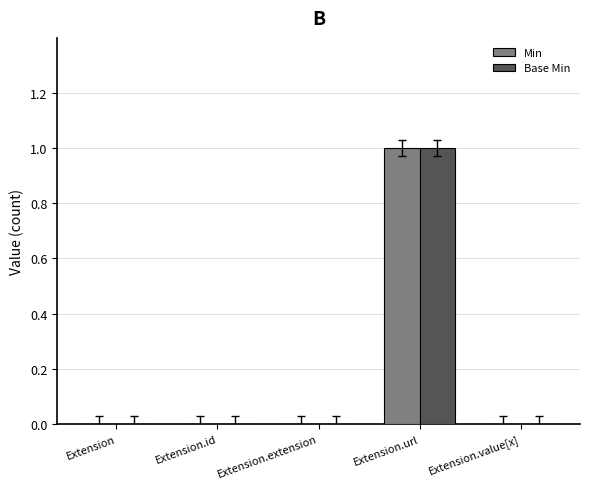

Is it true that Min equals 0 at Extension.extension?

True